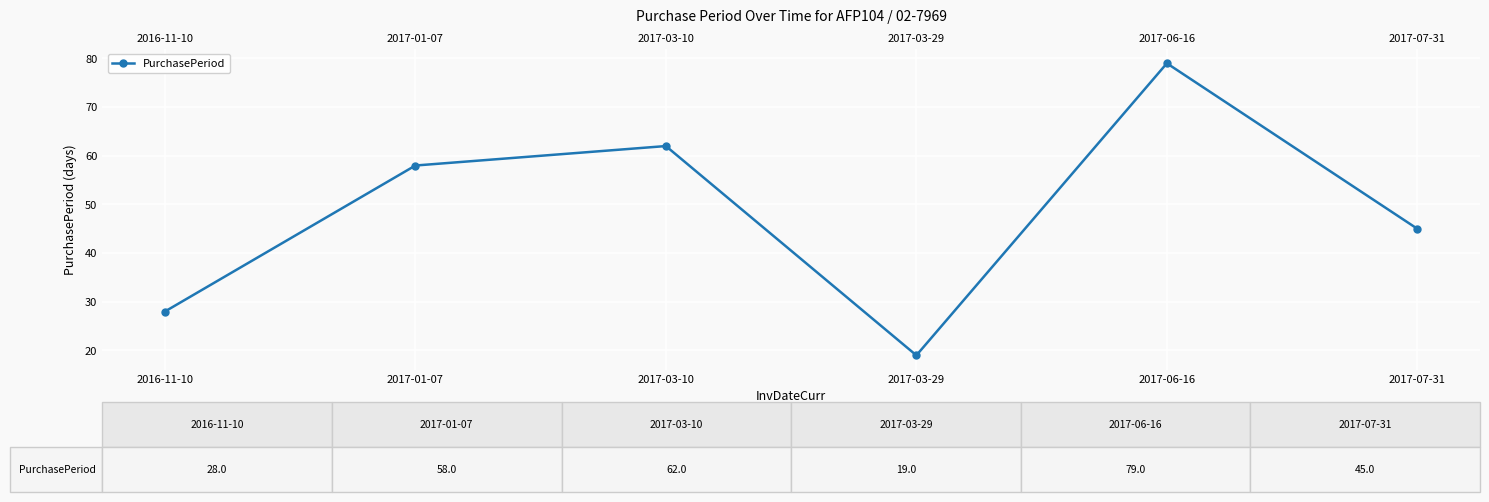

Which label corresponds to the largest value in the chart?

2017-06-16